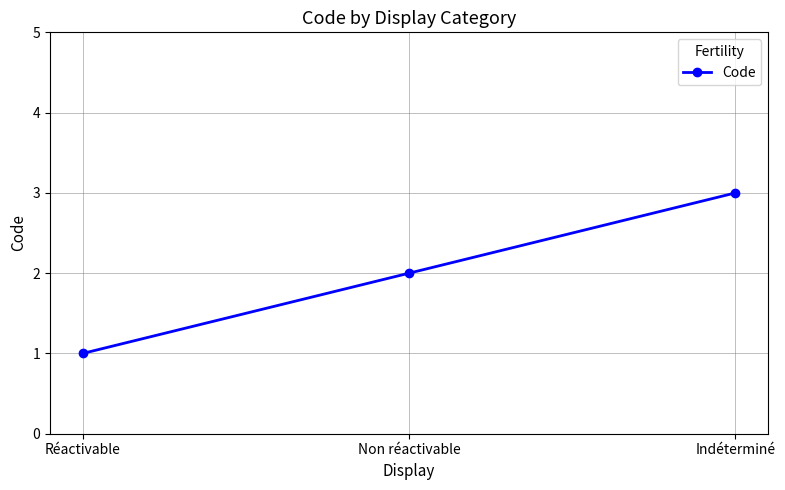

What value does the data have at Indéterminé?

3